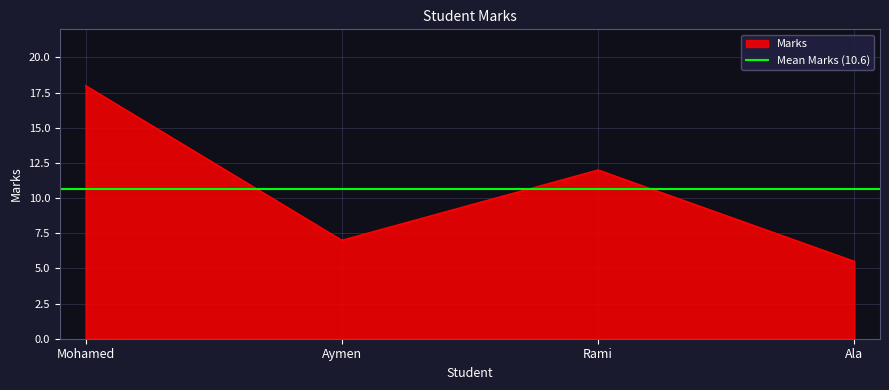

True or false: the data has more than 1 interior local peaks.

False